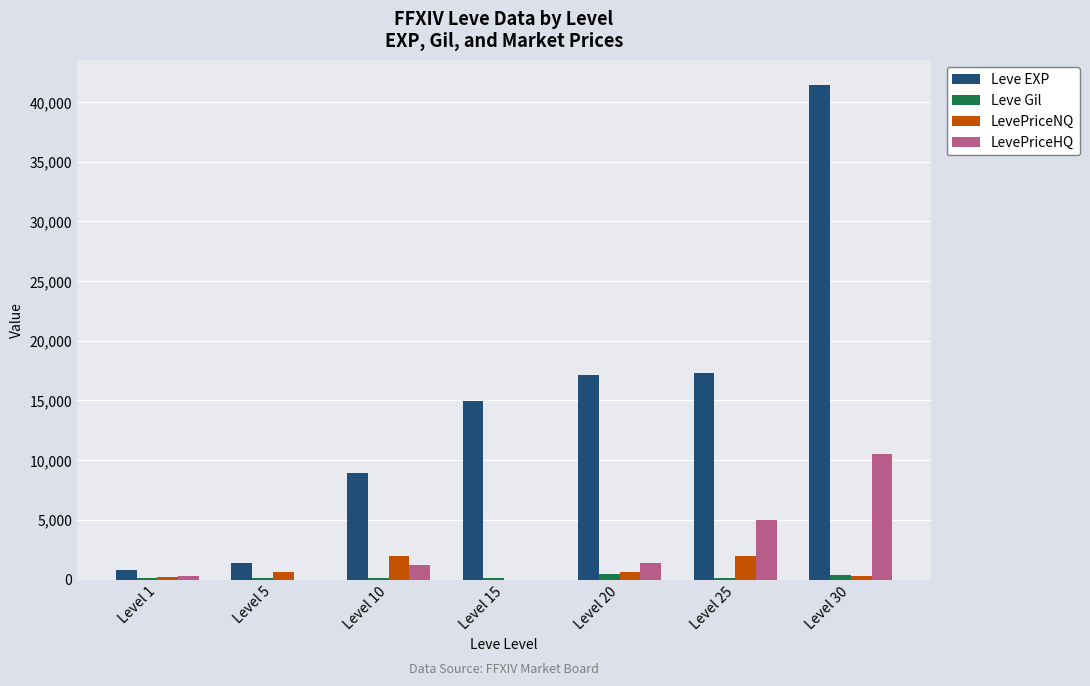

What is the average value of the LevePriceNQ series?

829